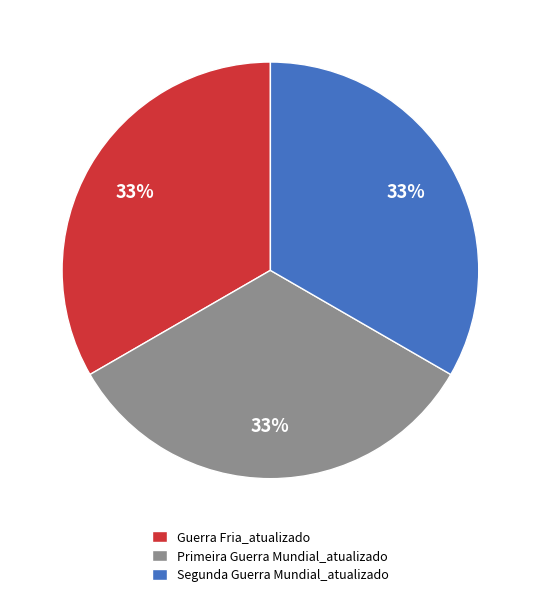

How many slices are in this pie chart?

3